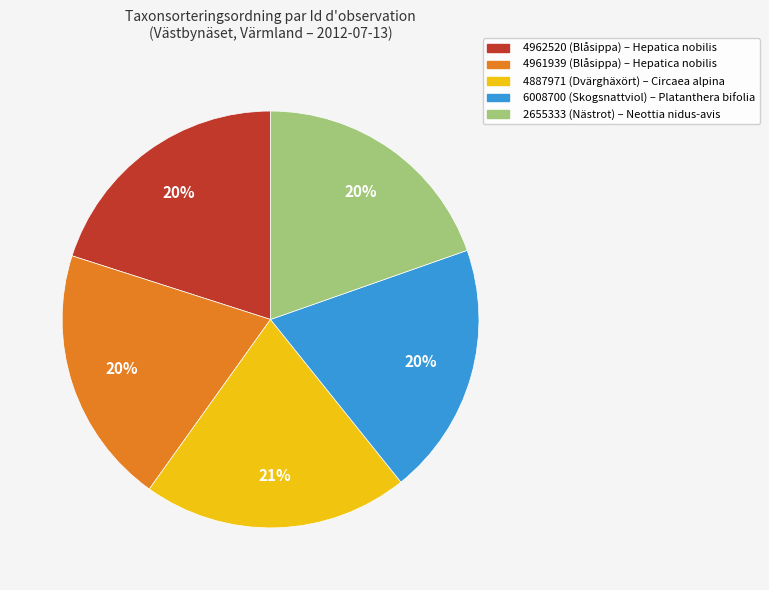

Is there any slice that represents more than half of the pie?

No